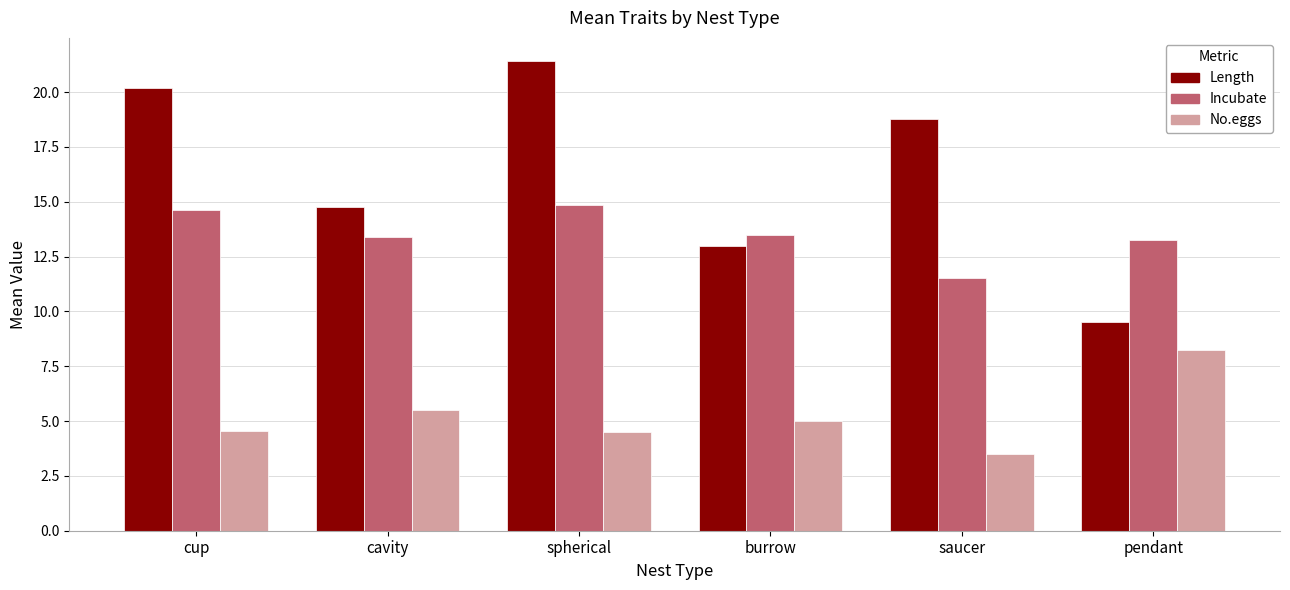

What is the difference between the maximum and minimum values in the Length series?

11.9